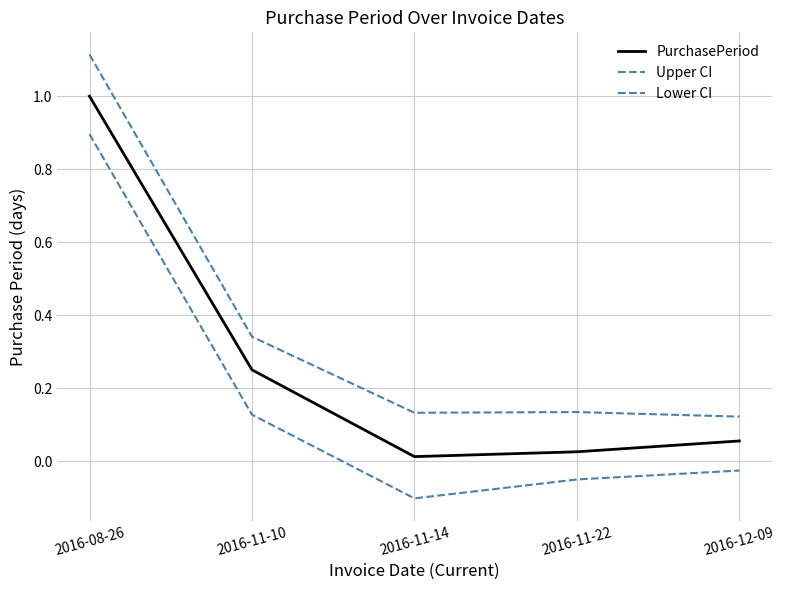

Reading left to right, transcribe all the data shown in this chart.

PurchasePeriod: 2016-08-26=1.0	2016-11-10=0.3	2016-11-14=0.0	2016-11-22=0.0	2016-12-09=0.1
Upper CI: 2016-08-26=1.1	2016-11-10=0.3	2016-11-14=0.1	2016-11-22=0.1	2016-12-09=0.1
Lower CI: 2016-08-26=0.9	2016-11-10=0.1	2016-11-14=-0.1	2016-11-22=-0.0	2016-12-09=-0.0